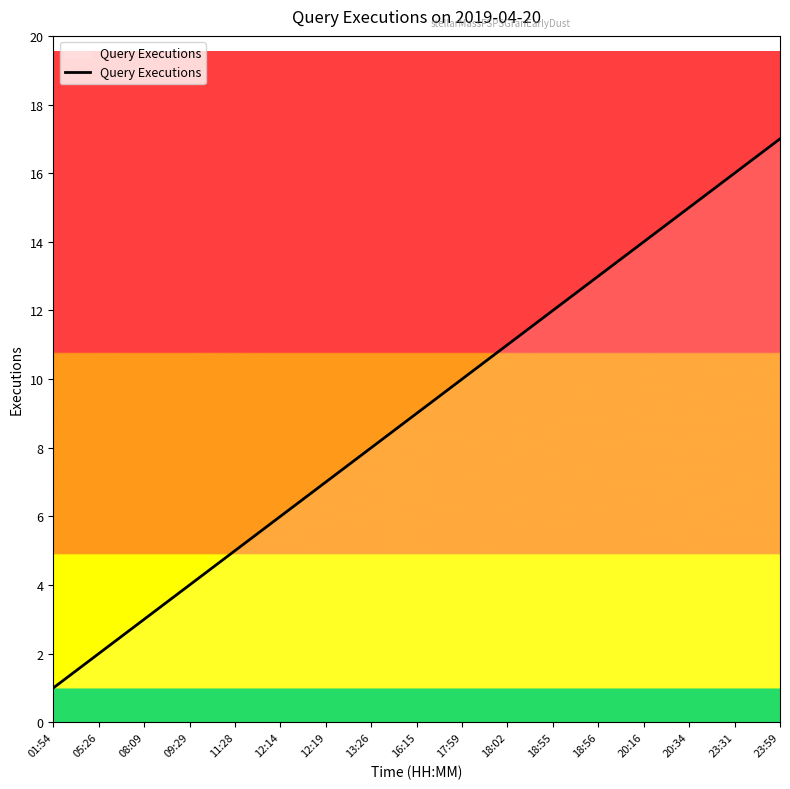

Reading right to left, list all the values displayed in this chart.

17	16	15	14	13	12	11	10	9	8	7	6	5	4	3	2	1